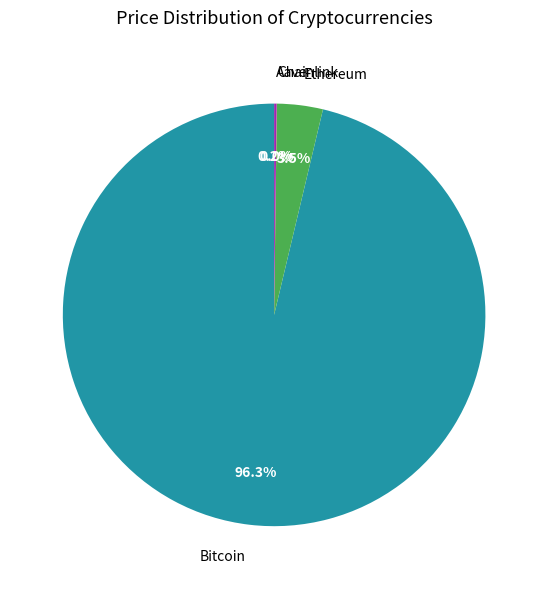

Does any single category account for the majority?

Yes